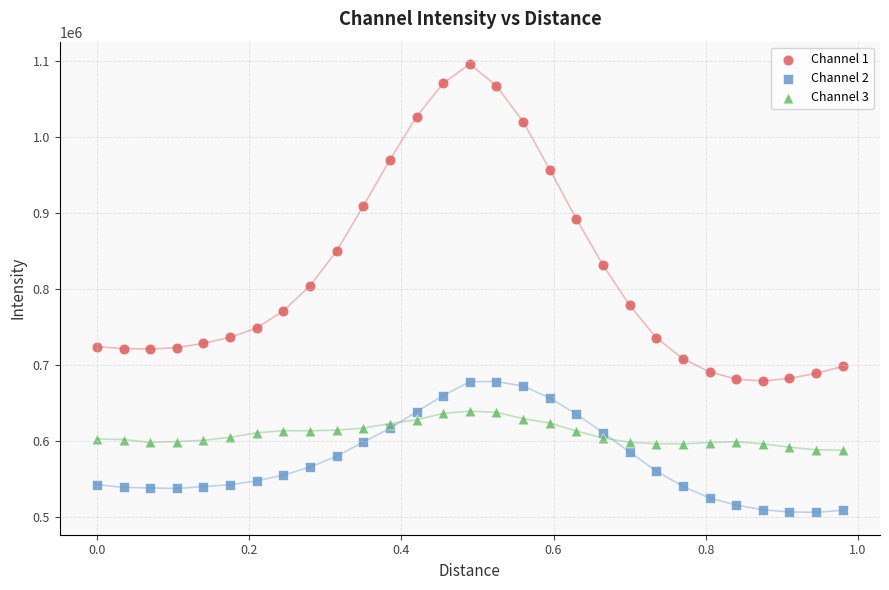

Which series contains the lowest Y value?

Channel 2